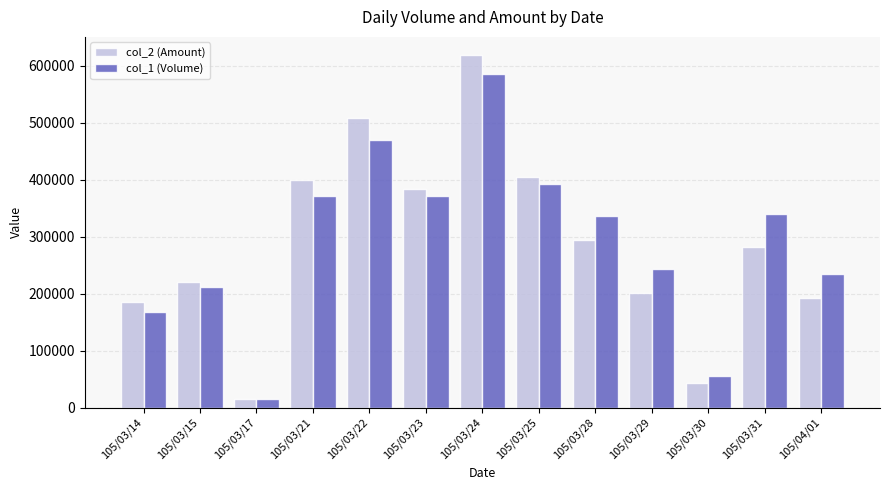

Where does the col_1 (Volume) series first go above 337000?

105/03/21